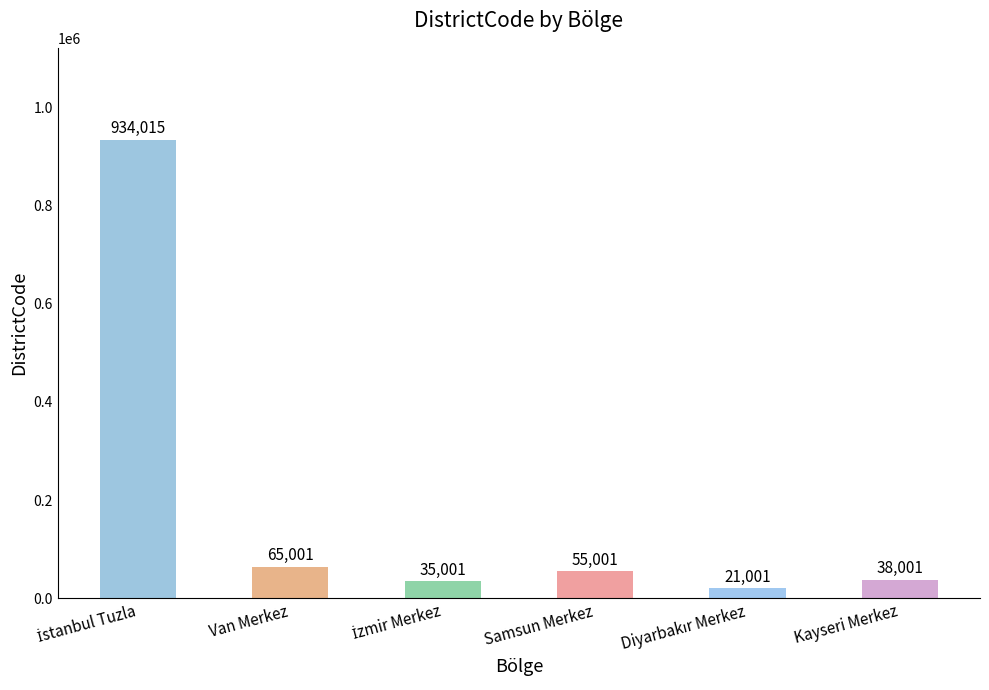

Where is the data nearest to the value 477508?

Van Merkez